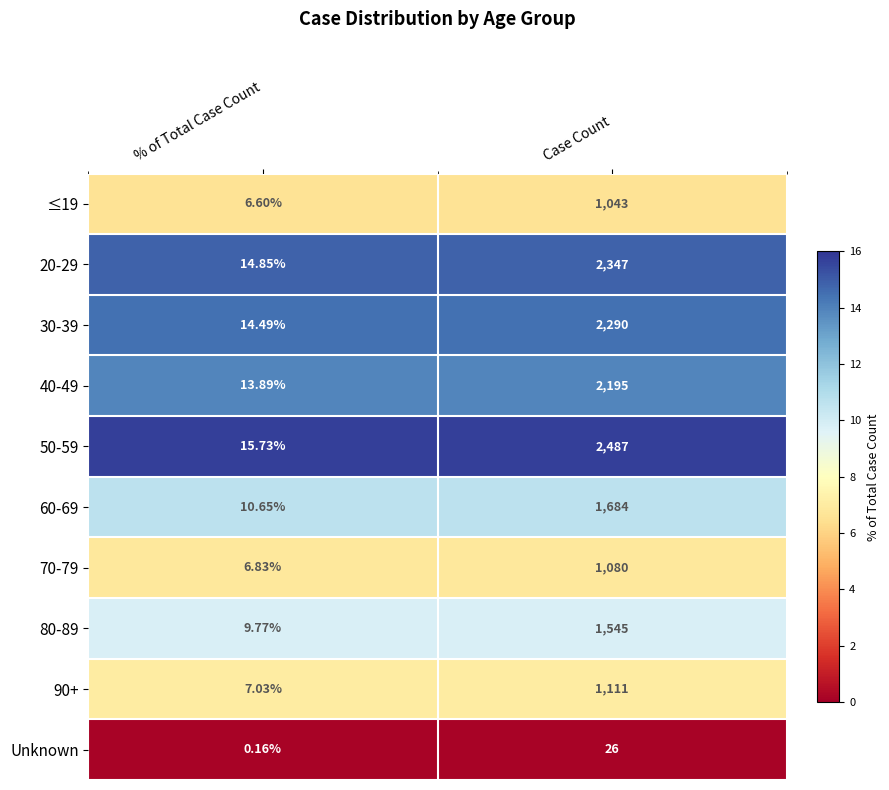

At which label does ≤19 reach its minimum?

% of Total Case Count